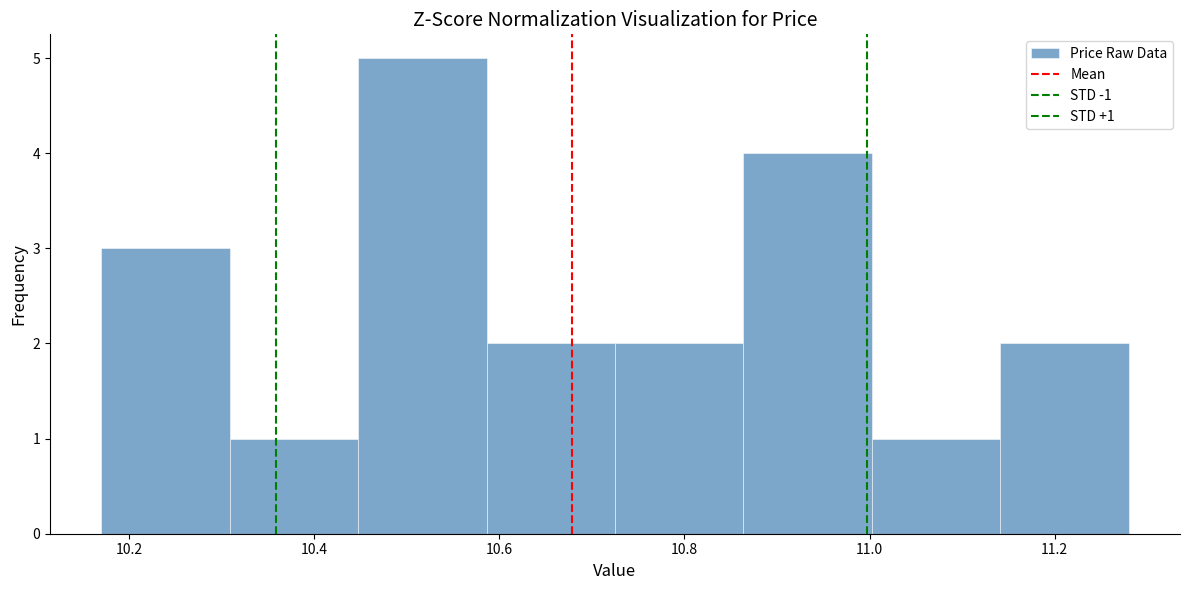

Over which range of the x-axis is the bar tallest?

10.44 to 10.58